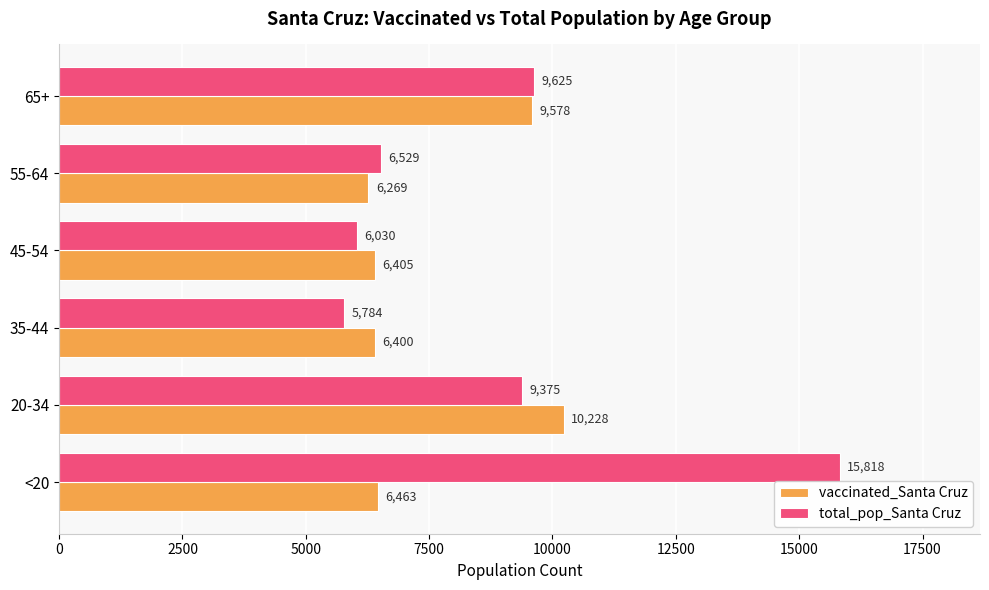

What are all the series names shown in the legend?

vaccinated_Santa Cruz, total_pop_Santa Cruz